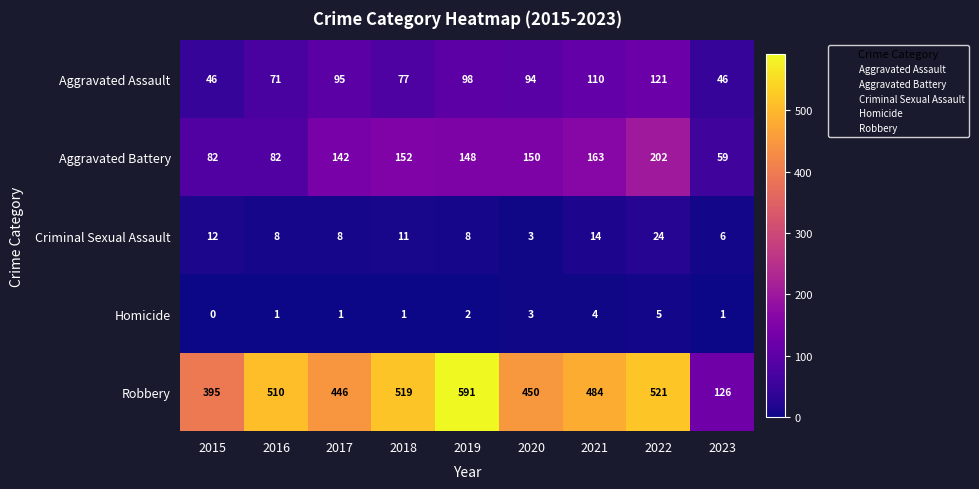

How many positive values does the Homicide series have?

8